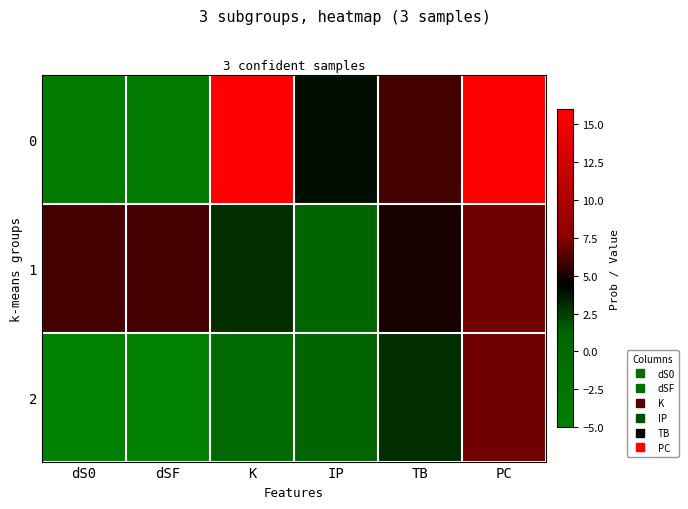

What is the total value across all series at K?

19